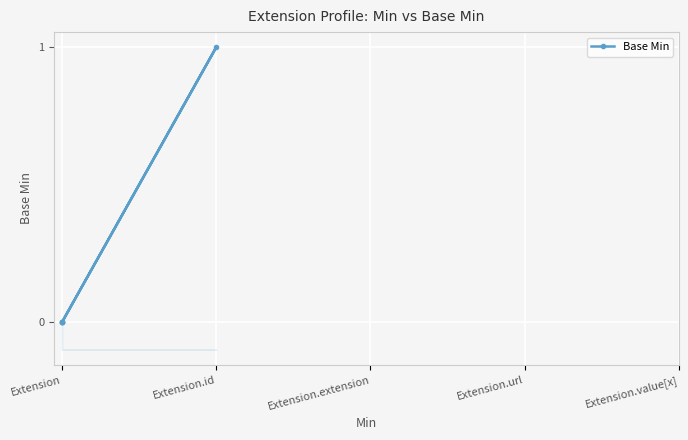

The chart shows a value of 0 at Extension. True or false?

True